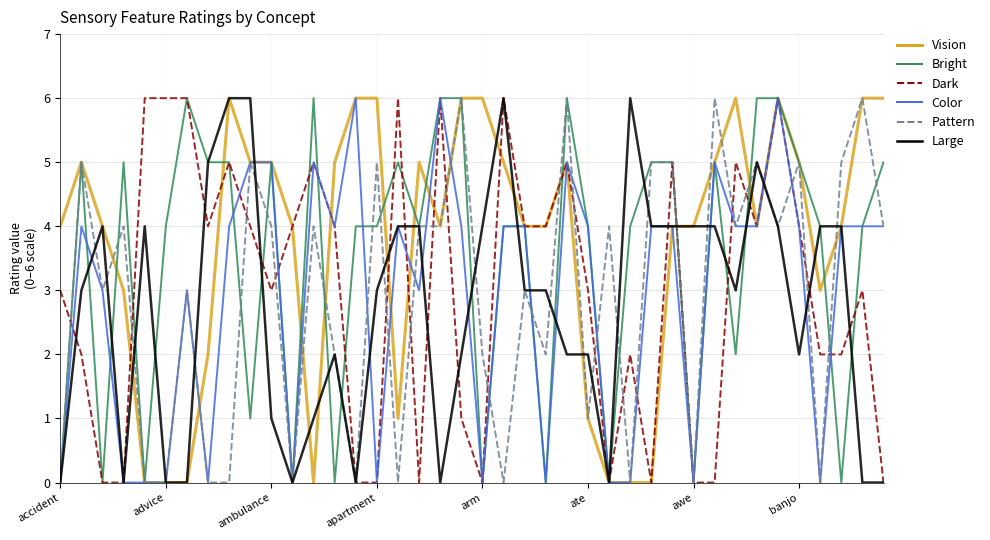

What is the maximum value shown in the chart?

6